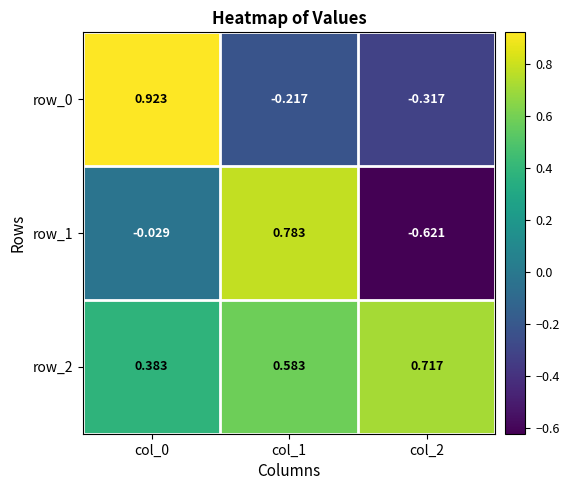

Which series has the widest spread of values?

row_1